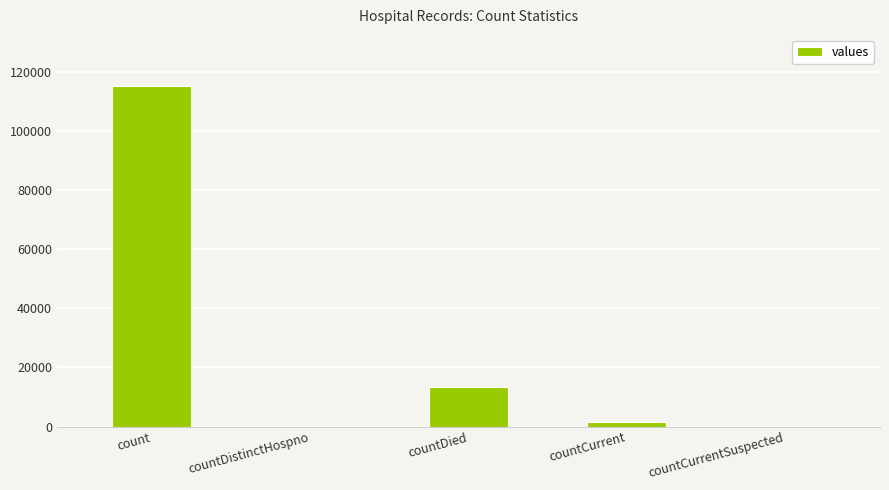

Is it true that the value at count is 48689?

False